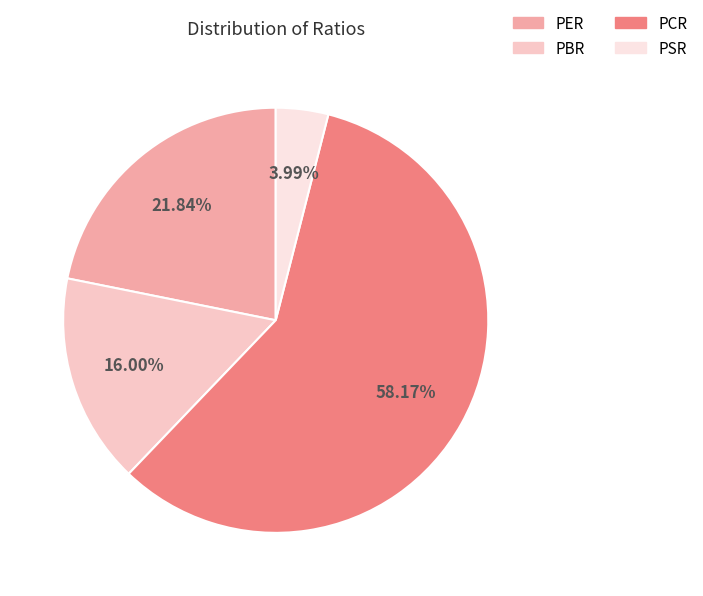

What percentage is the PBR slice, to the nearest percent?

16%